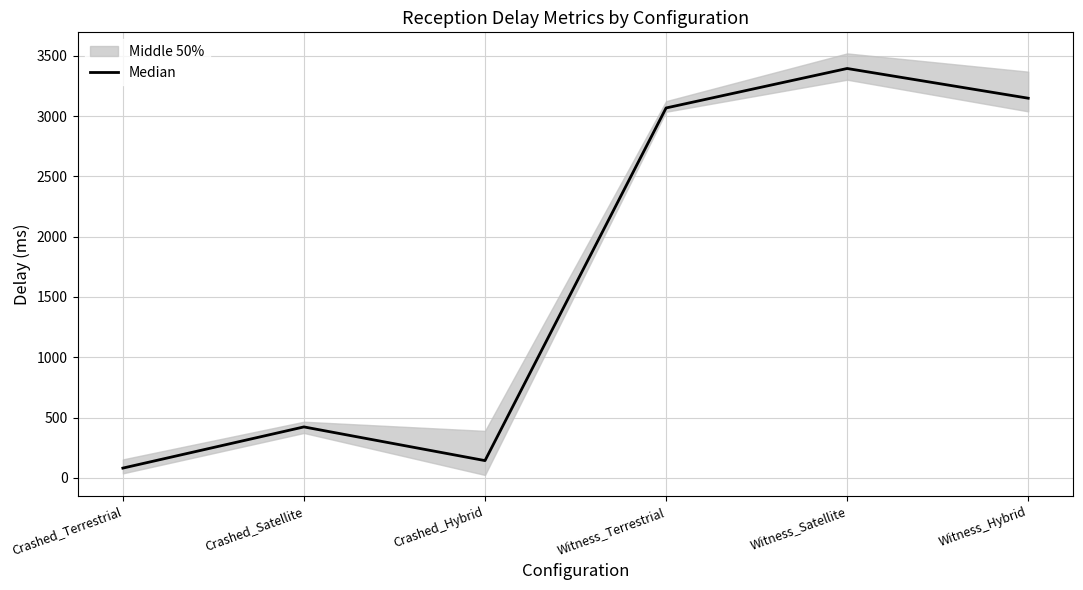

The chart shows a value of 142.5 at Crashed_Hybrid. True or false?

True